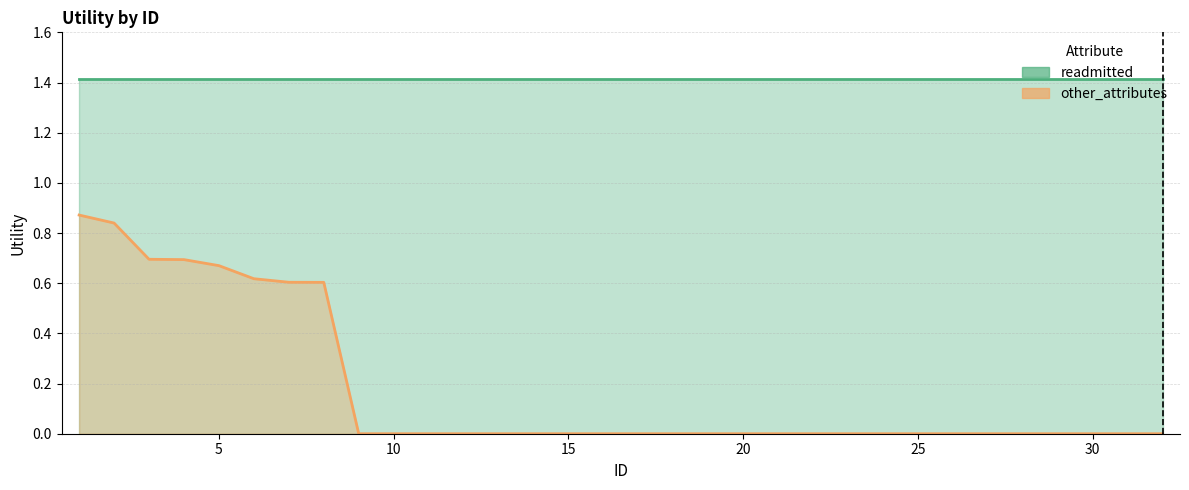

The value at 20 is 0.0. True or false?

True